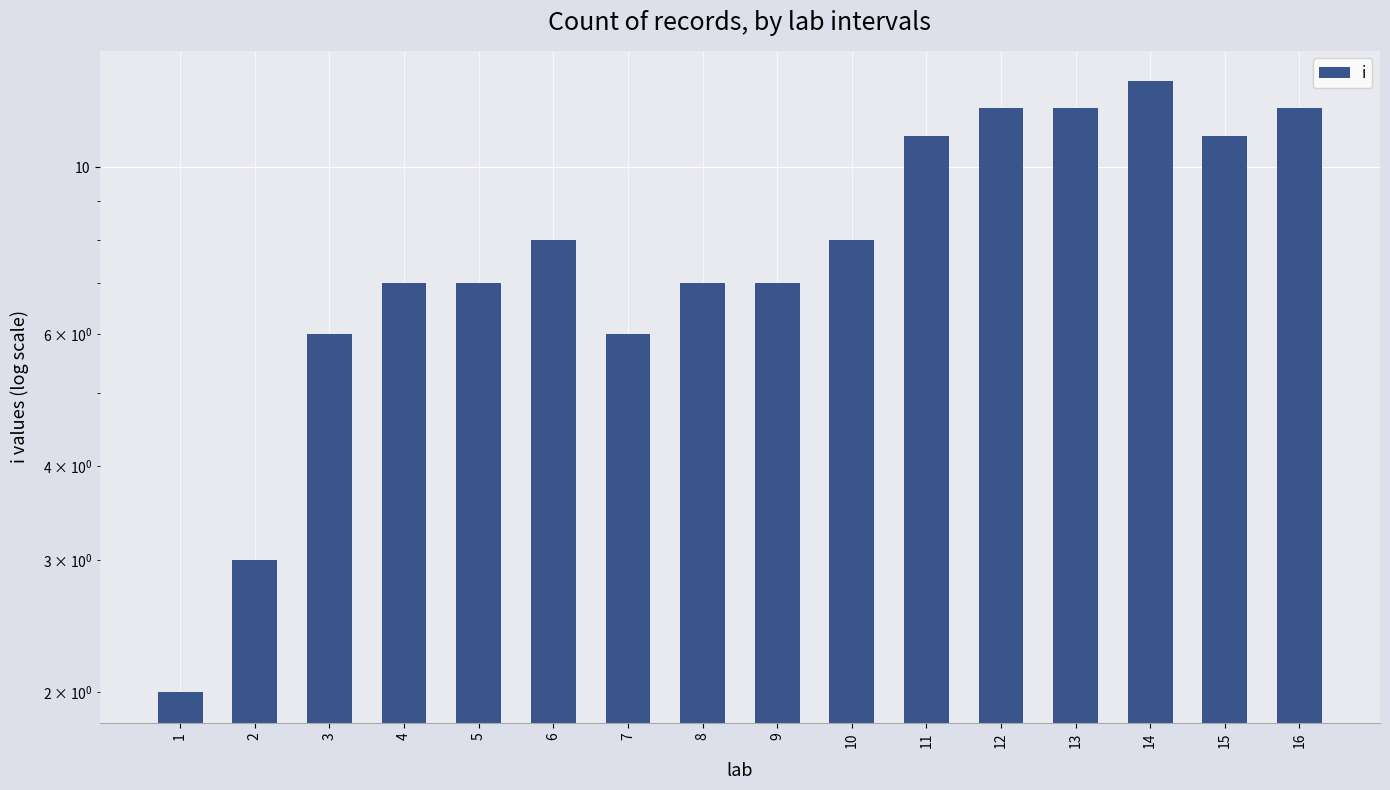

Which has a higher value, 16 or 3?

16